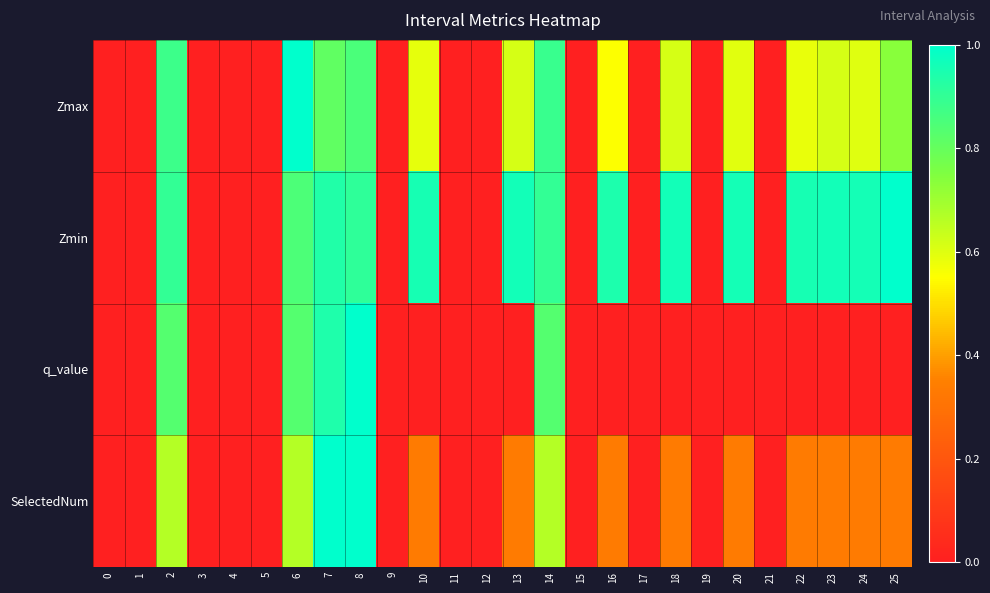

Rank the series by their maximum value, from highest to lowest.

Zmax, Zmin, q_value, SelectedNum